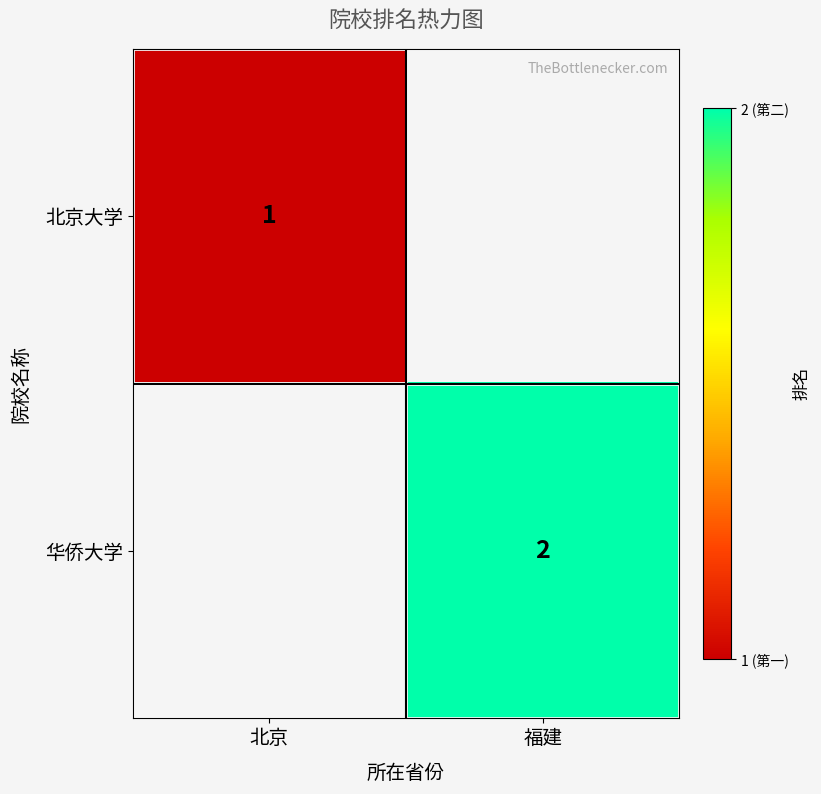

The 华侨大学 series shows 2 at 福建. True or false?

True